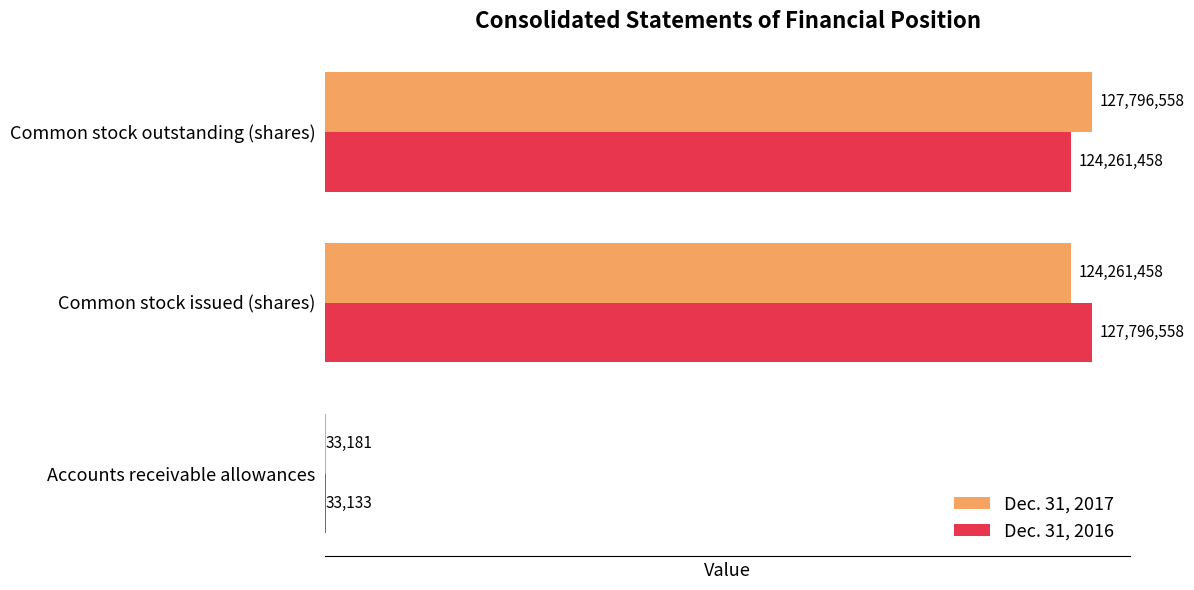

At which label is Dec. 31, 2017 closest to 63914869?

Common stock issued (shares)